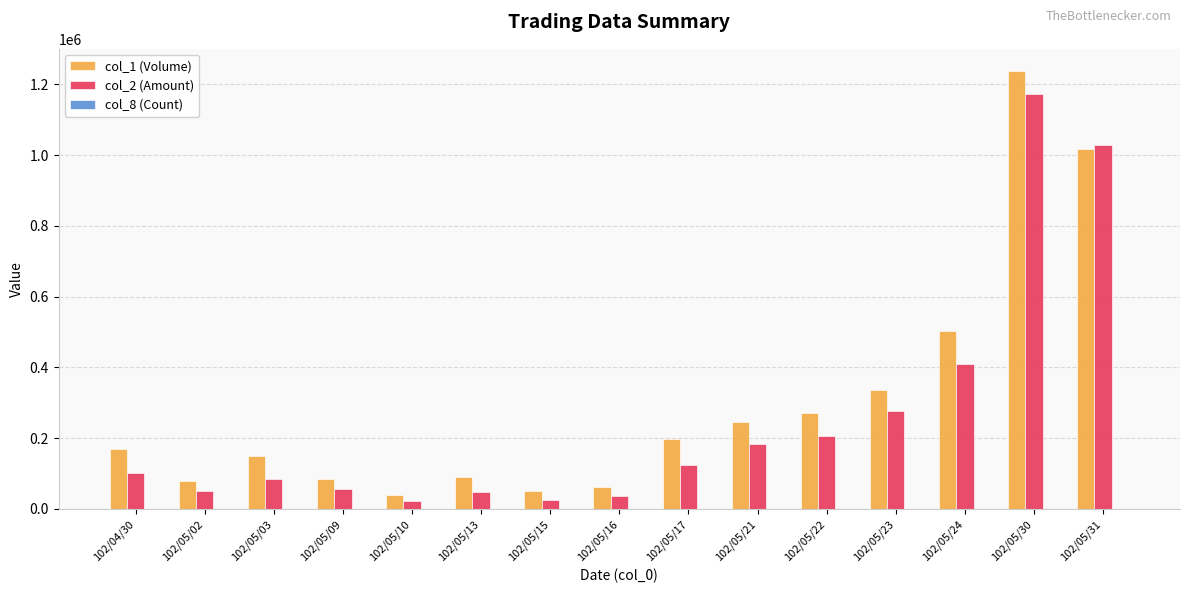

What is the spread (max minus min) of values at 102/05/30?

1237969